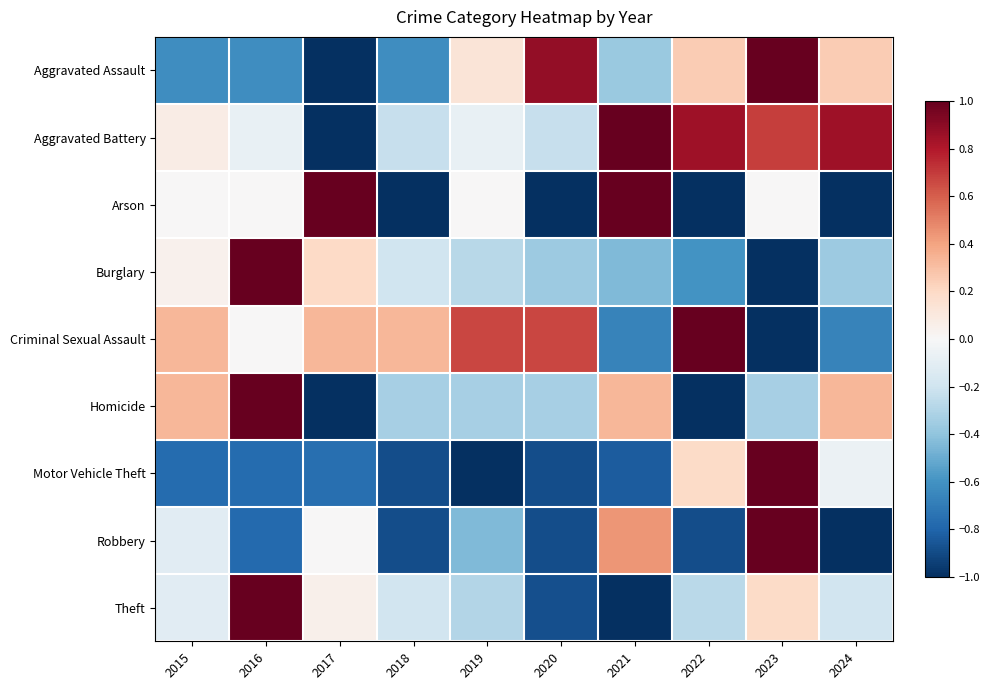

Reading right to left, what are all the values shown in this chart?

Aggravated Assault: 2024=0.2	2023=1.0	2022=0.2	2021=-0.4	2020=0.9	2019=0.1	2018=-0.6	2017=-1.0	2016=-0.6	2015=-0.6
Aggravated Battery: 2024=0.8	2023=0.7	2022=0.8	2021=1.0	2020=-0.2	2019=-0.1	2018=-0.2	2017=-1.0	2016=-0.1	2015=0.1
Arson: 2024=-1.0	2023=0.0	2022=-1.0	2021=1.0	2020=-1.0	2019=0.0	2018=-1.0	2017=1.0	2016=0.0	2015=0.0
Burglary: 2024=-0.4	2023=-1.0	2022=-0.6	2021=-0.4	2020=-0.4	2019=-0.3	2018=-0.2	2017=0.2	2016=1.0	2015=0.0
Criminal Sexual Assault: 2024=-0.7	2023=-1.0	2022=1.0	2021=-0.7	2020=0.7	2019=0.7	2018=0.3	2017=0.3	2016=0.0	2015=0.3
Homicide: 2024=0.3	2023=-0.3	2022=-1.0	2021=0.3	2020=-0.3	2019=-0.3	2018=-0.3	2017=-1.0	2016=1.0	2015=0.3
Motor Vehicle Theft: 2024=-0.1	2023=1.0	2022=0.2	2021=-0.8	2020=-0.9	2019=-1.0	2018=-0.9	2017=-0.8	2016=-0.8	2015=-0.8
Robbery: 2024=-1.0	2023=1.0	2022=-0.9	2021=0.4	2020=-0.9	2019=-0.4	2018=-0.9	2017=0.0	2016=-0.8	2015=-0.1
Theft: 2024=-0.2	2023=0.2	2022=-0.3	2021=-1.0	2020=-0.9	2019=-0.3	2018=-0.2	2017=0.1	2016=1.0	2015=-0.1